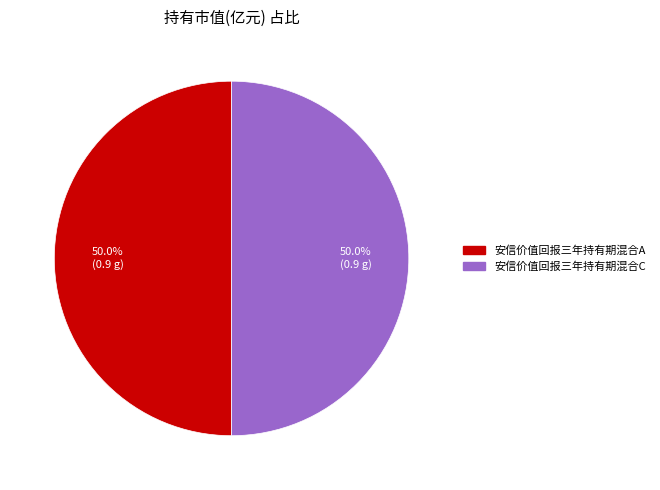

What percentage is NOT represented by 安信价值回报三年持有期混合C?

50.0%